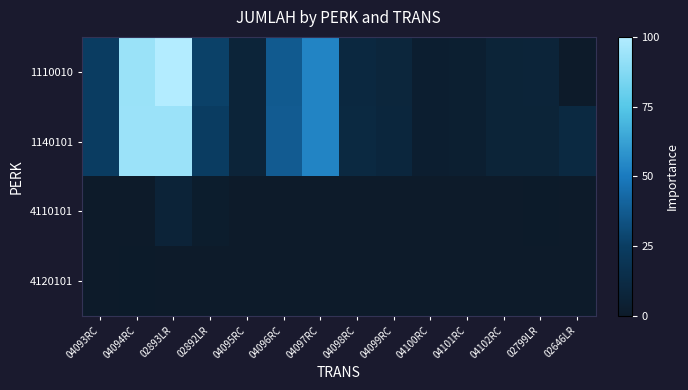

Reading left to right, what are all the values shown in this chart?

1110010: 04093RC=24.7	04094RC=93.1	02893LR=100.0	02892LR=26.7	04095RC=7.1	04096RC=37.5	04097RC=53.2	04098RC=10.5	04099RC=8.6	04100RC=2.8	04101RC=3.5	04102RC=6.8	02799LR=7.3	02646LR=0.0
1140101: 04093RC=24.9	04094RC=93.6	02893LR=93.6	02892LR=24.9	04095RC=7.1	04096RC=37.8	04097RC=53.4	04098RC=10.7	04099RC=8.7	04100RC=2.9	04101RC=3.6	04102RC=6.8	02799LR=6.8	02646LR=10.7
4110101: 04093RC=0.0	04094RC=0.0	02893LR=6.4	02892LR=1.7	04095RC=0.0	04096RC=0.0	04097RC=0.0	04098RC=0.0	04099RC=0.0	04100RC=0.0	04101RC=0.0	04102RC=0.0	02799LR=0.5	02646LR=0.0
4120101: 04093RC=0.2	04094RC=0.5	02893LR=0.0	02892LR=0.0	04095RC=0.1	04096RC=0.3	04097RC=0.3	04098RC=0.1	04099RC=0.1	04100RC=0.0	04101RC=0.0	04102RC=0.1	02799LR=0.0	02646LR=0.0